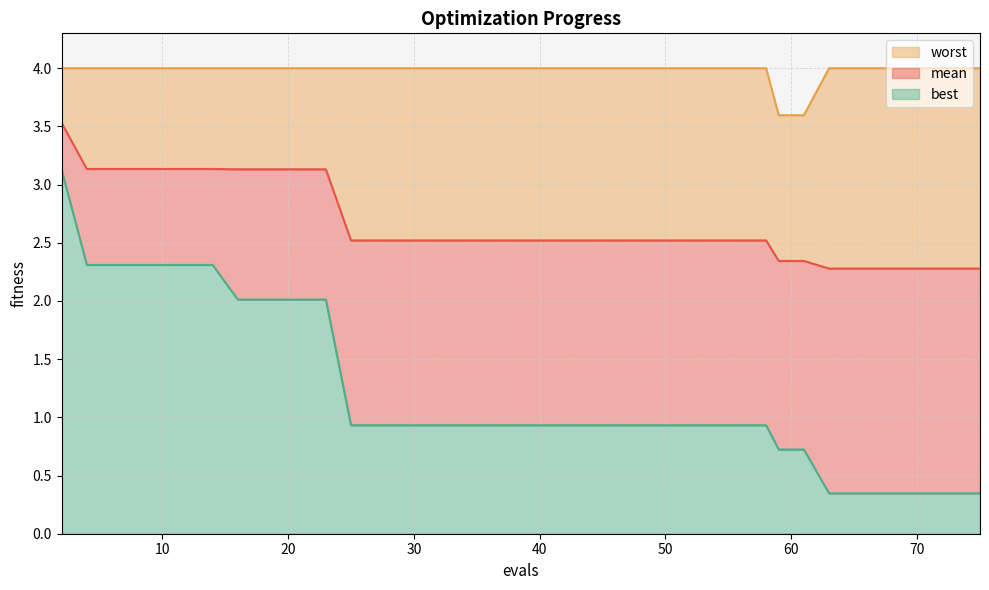

List the series in order of their peak value, lowest first.

best, mean, worst